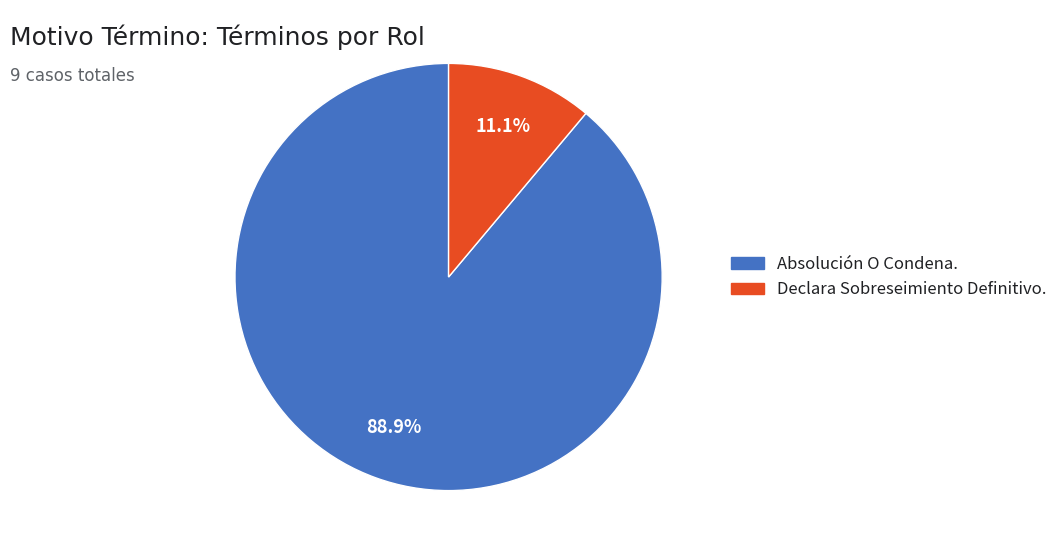

Between Absolución O Condena. and Declara Sobreseimiento Definitivo., which is larger?

Absolución O Condena.